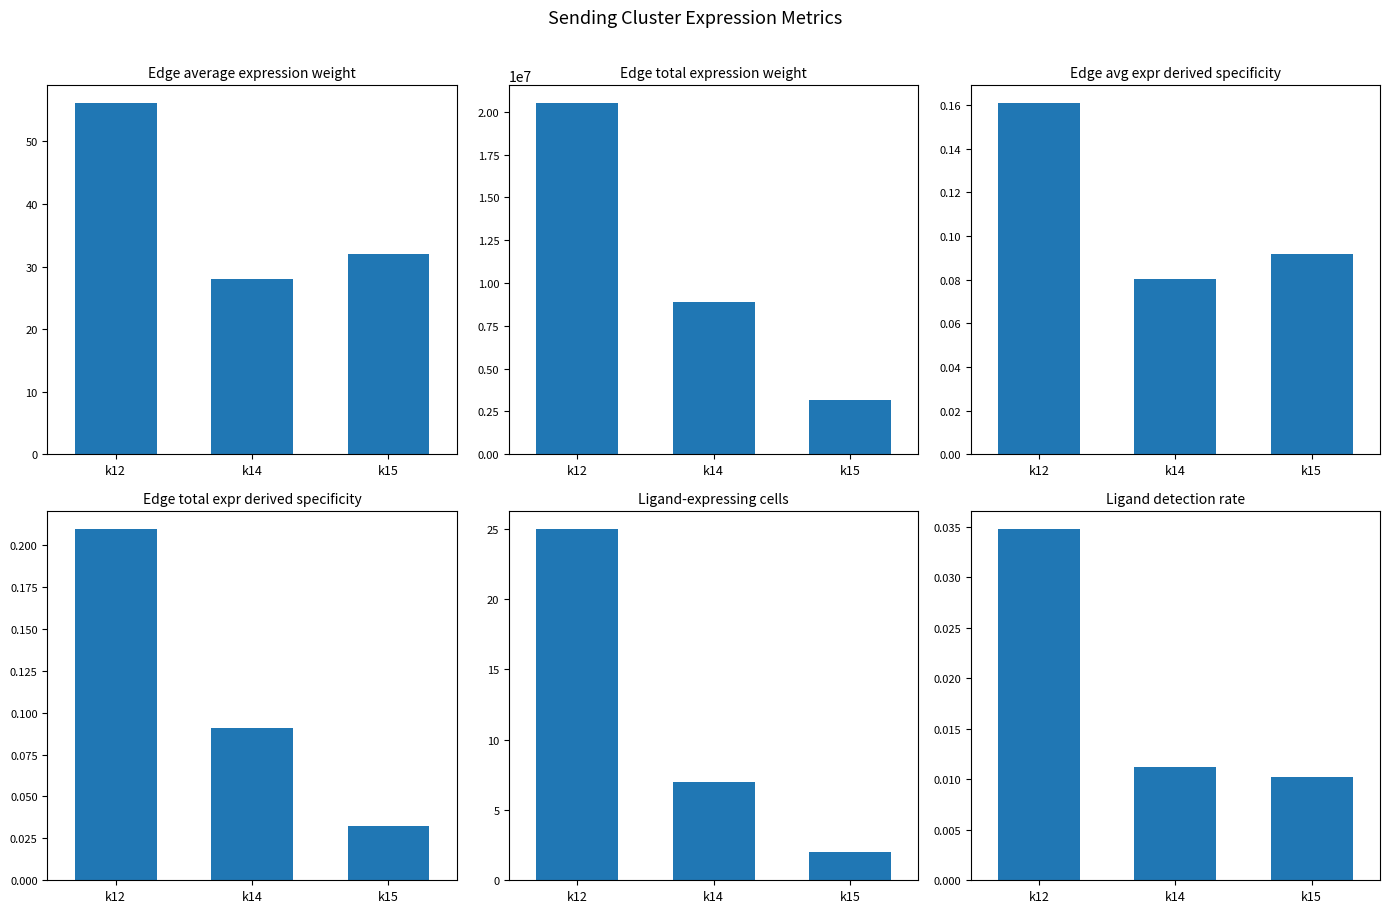

What is the difference between the maximum and minimum values in the Edge average expression weight series?

28.1